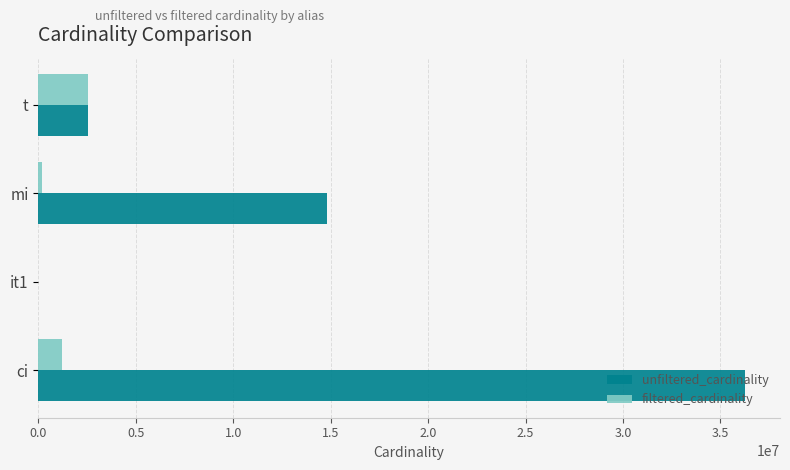

The unfiltered_cardinality series shows 2528312 at t. True or false?

True